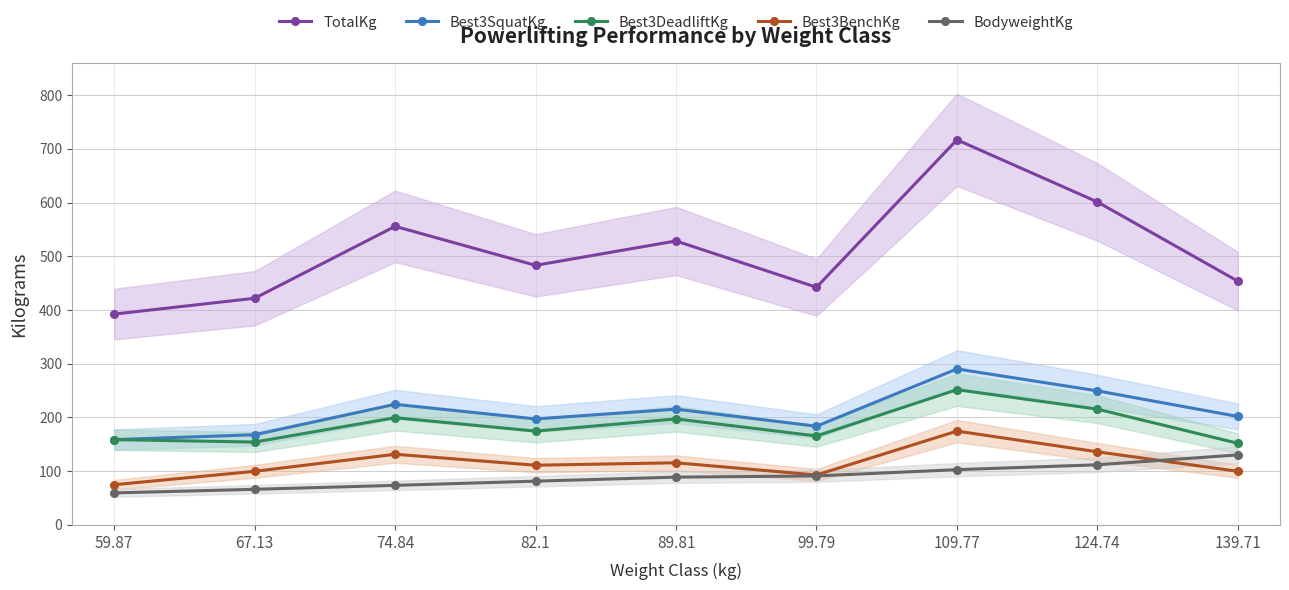

What value does the Best3BenchKg series have at 99.79?

93.0